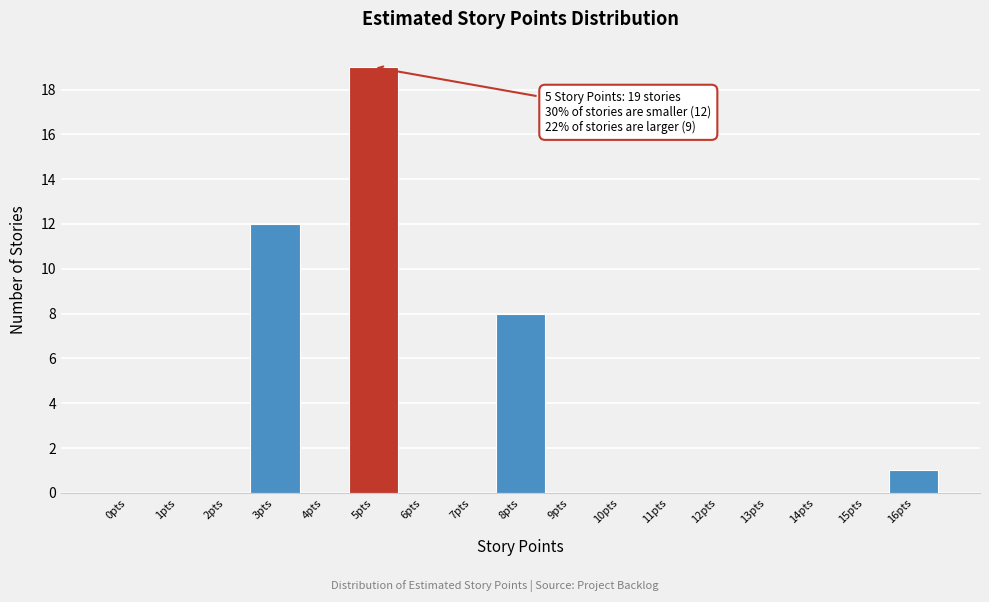

Reading right to left, what are all the values shown in this chart?

16pts=1	15pts=0	14pts=0	13pts=0	12pts=0	11pts=0	10pts=0	9pts=0	8pts=8	7pts=0	6pts=0	5pts=19	4pts=0	3pts=12	2pts=0	1pts=0	0pts=0